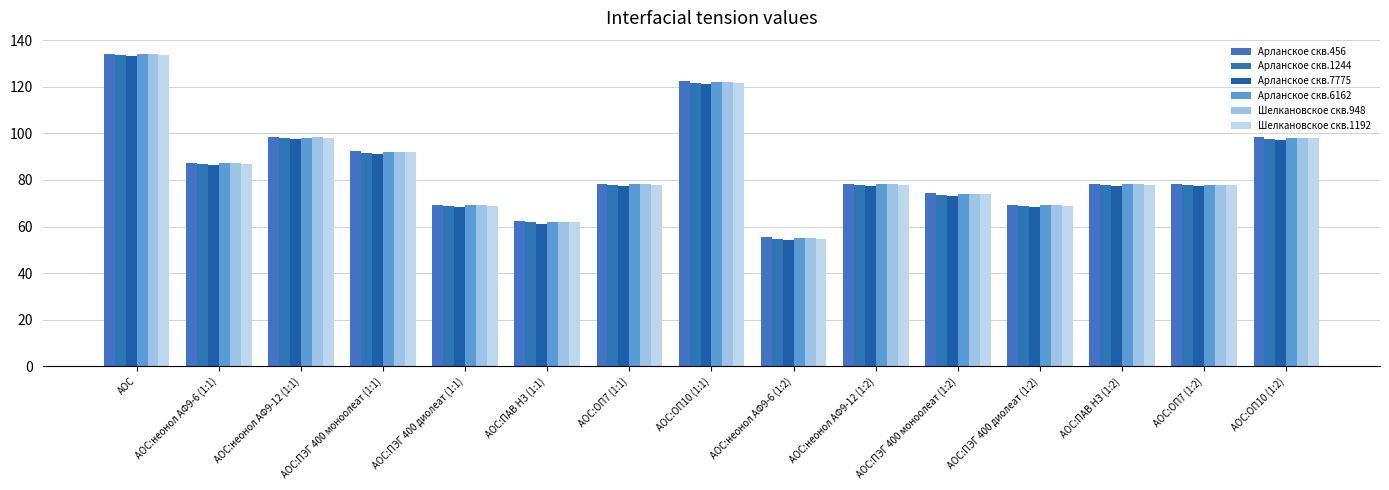

Count the number of data series in this chart.

6